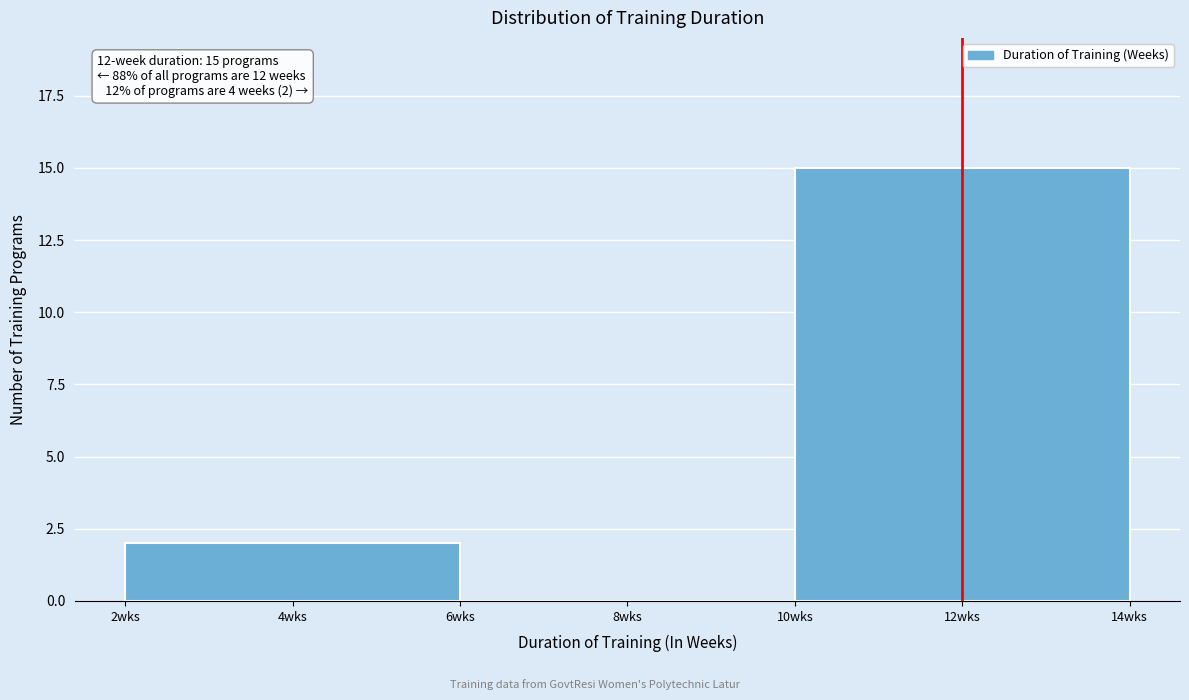

Which range on the x-axis has the tallest bar?

10 to 14